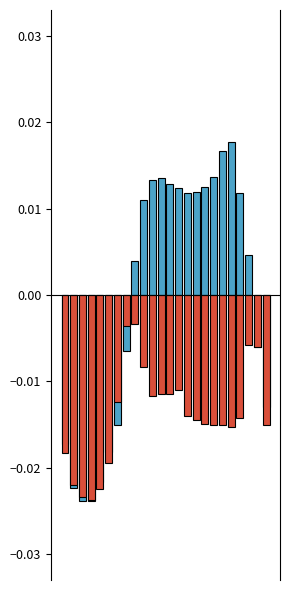

Which category has the highest value across all series?

19